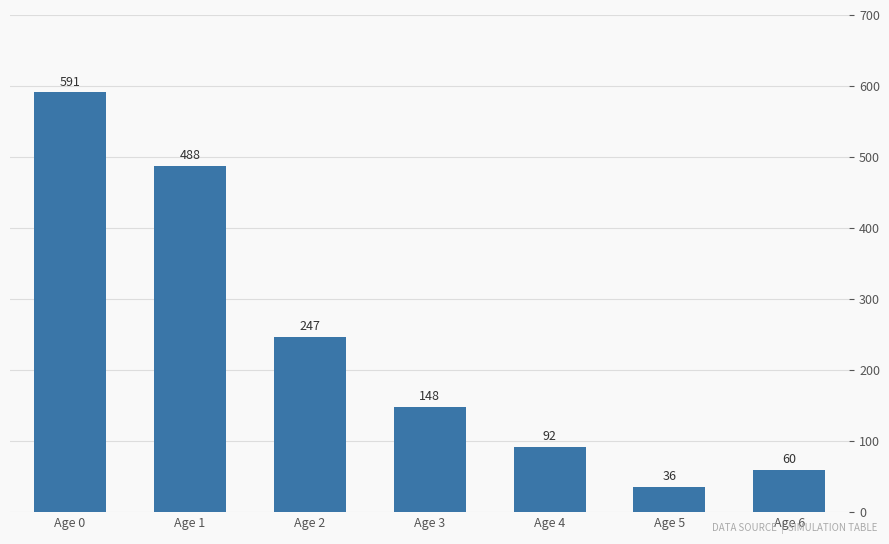

What is the sum of the values at Age 1 and Age 0?

1079